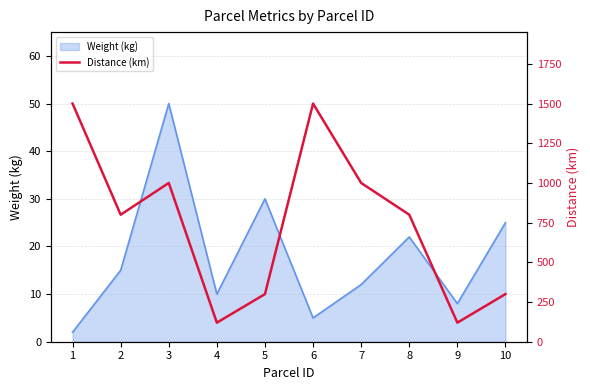

What is the change in value from 8 to 9?

-680